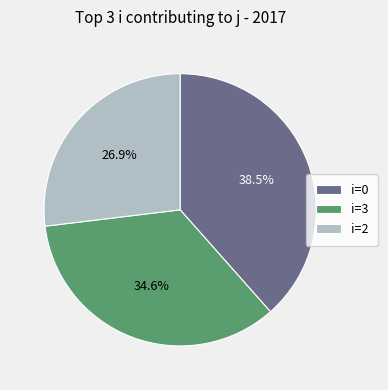

Rank the categories by value from highest to lowest.

i=0, i=3, i=2